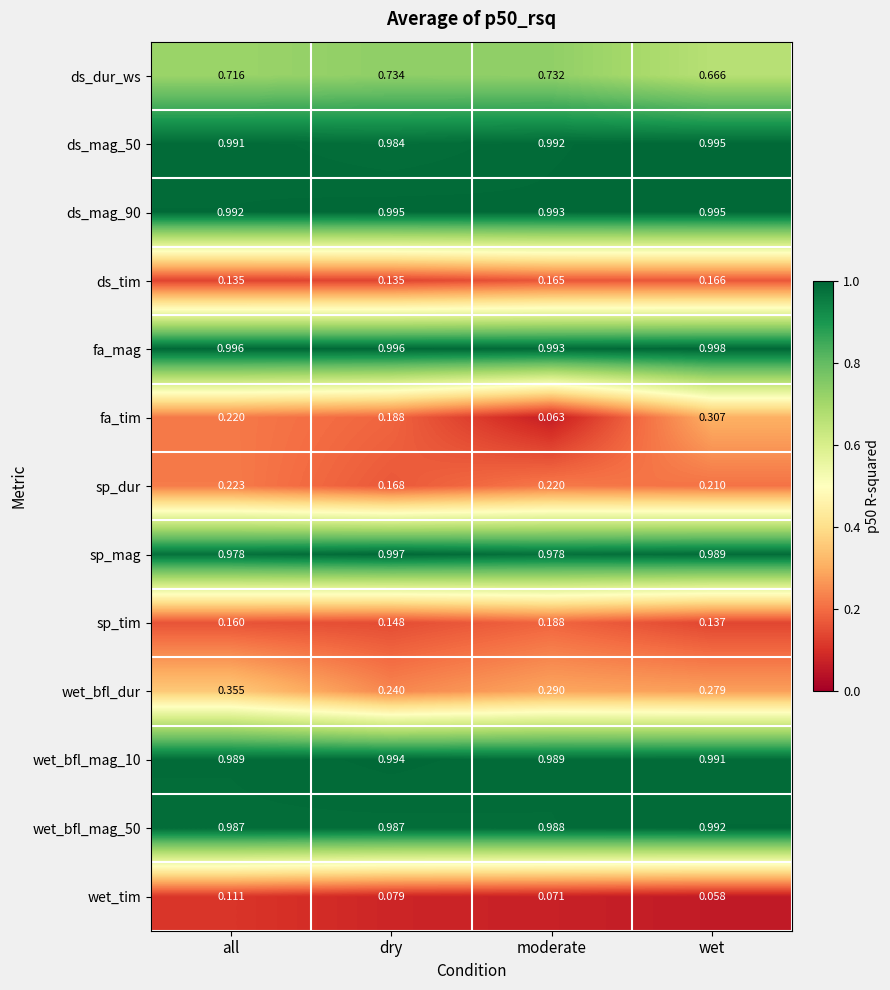

Which series has the widest spread of values?

fa_tim